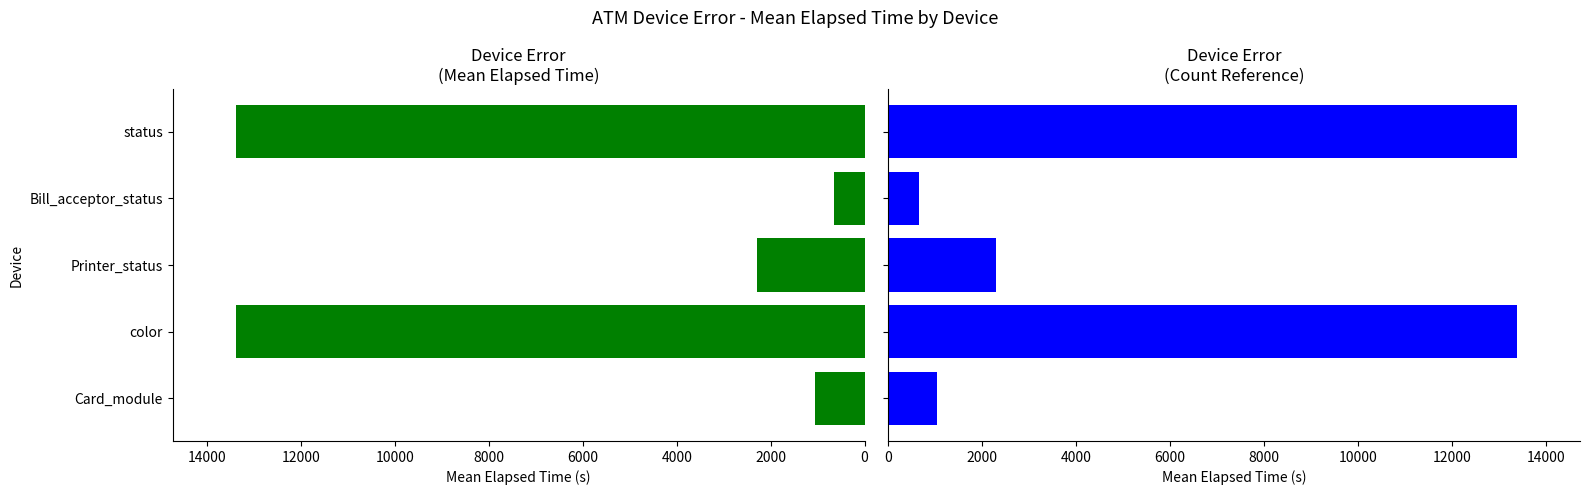

The value at Printer_status is 2287. True or false?

True